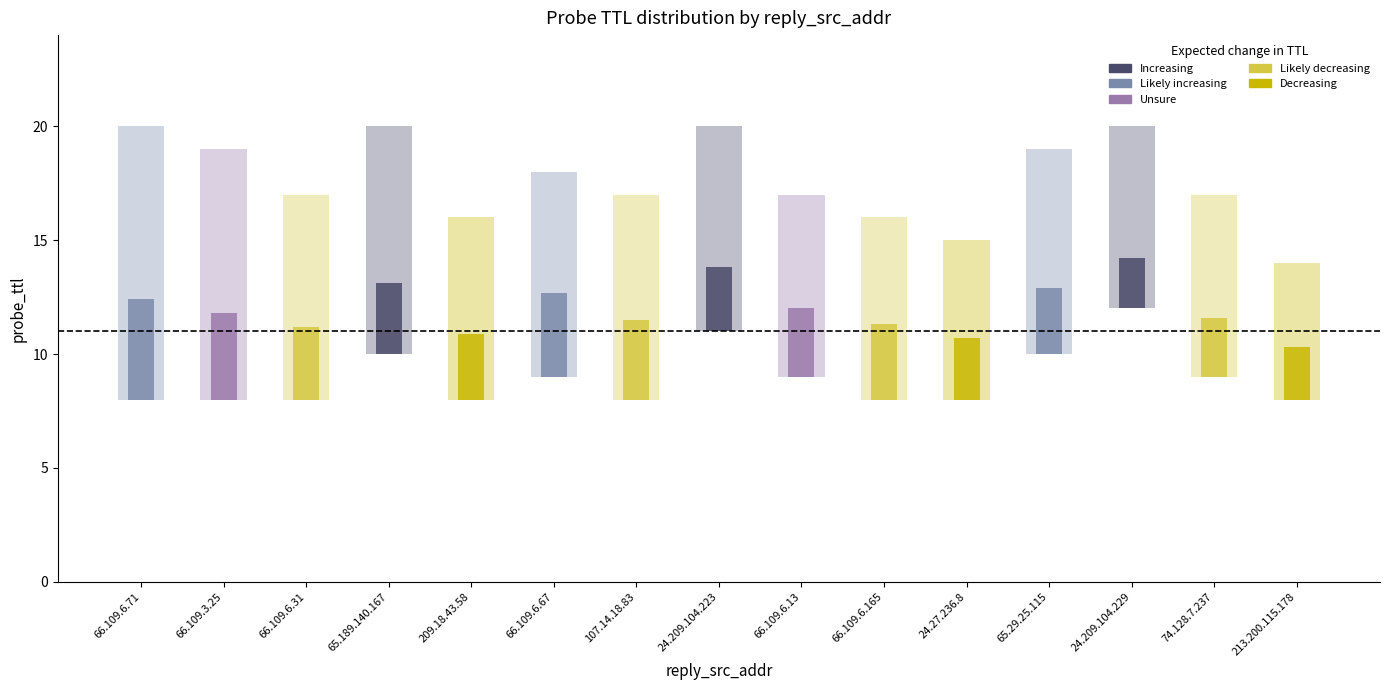

What is the total value across all series at 66.109.6.31?

36.2